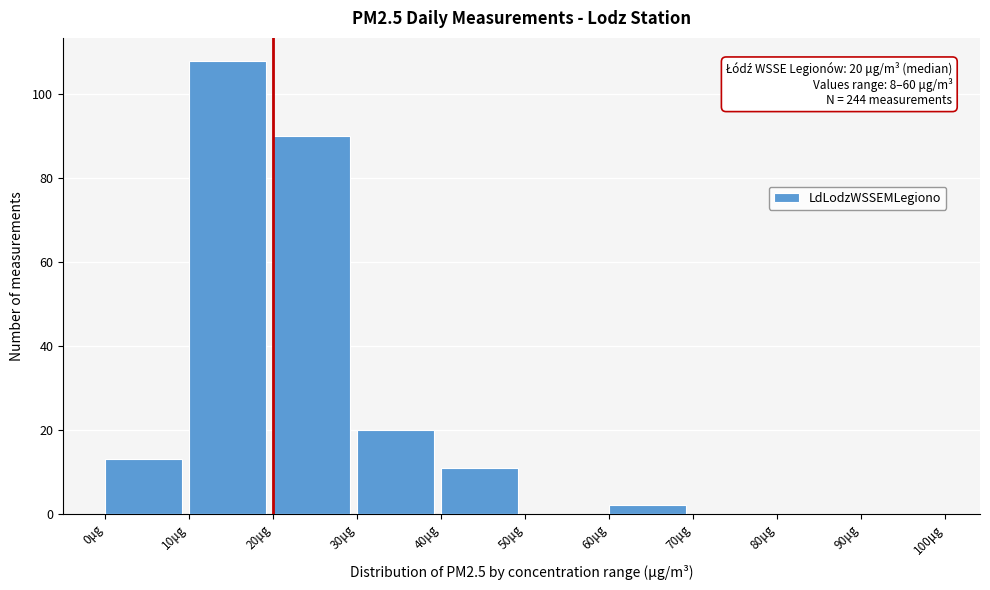

Which range on the x-axis has the tallest bar?

10 to 20